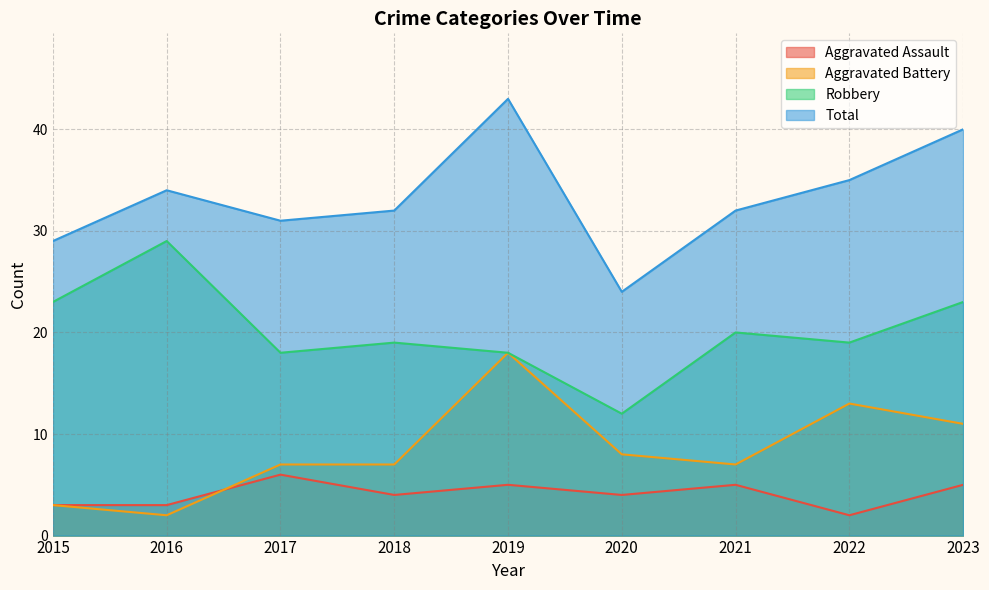

What are all the series names shown in the legend?

Aggravated Assault, Aggravated Battery, Robbery, Total